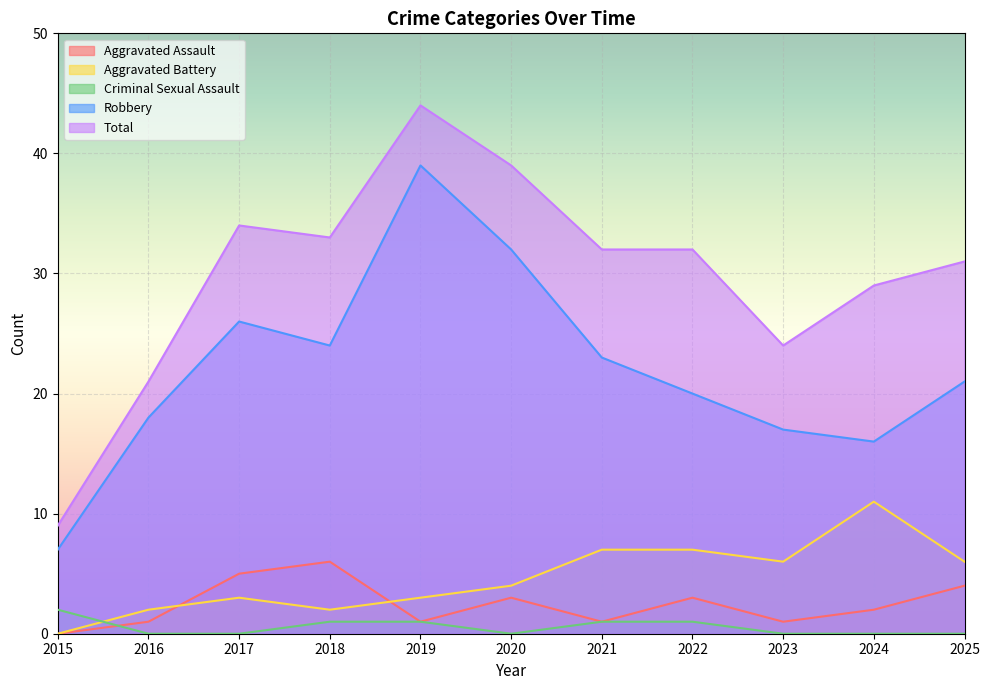

Which series has the widest spread of values?

Total